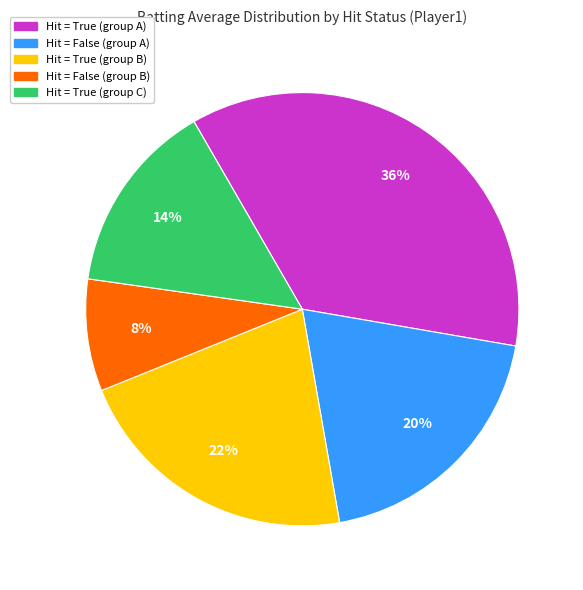

To the nearest percent, what is the difference between the largest and smallest slice percentages?

28%